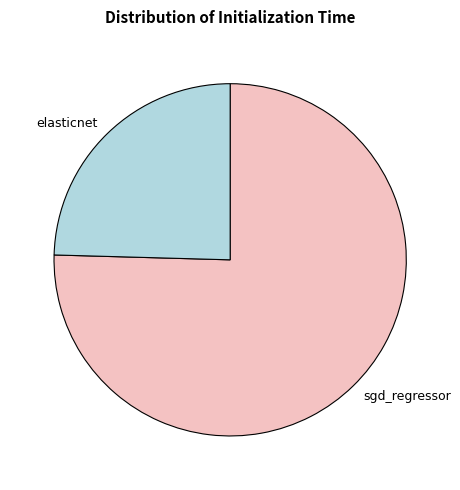

Rank the categories by value from highest to lowest.

sgd_regressor, elasticnet